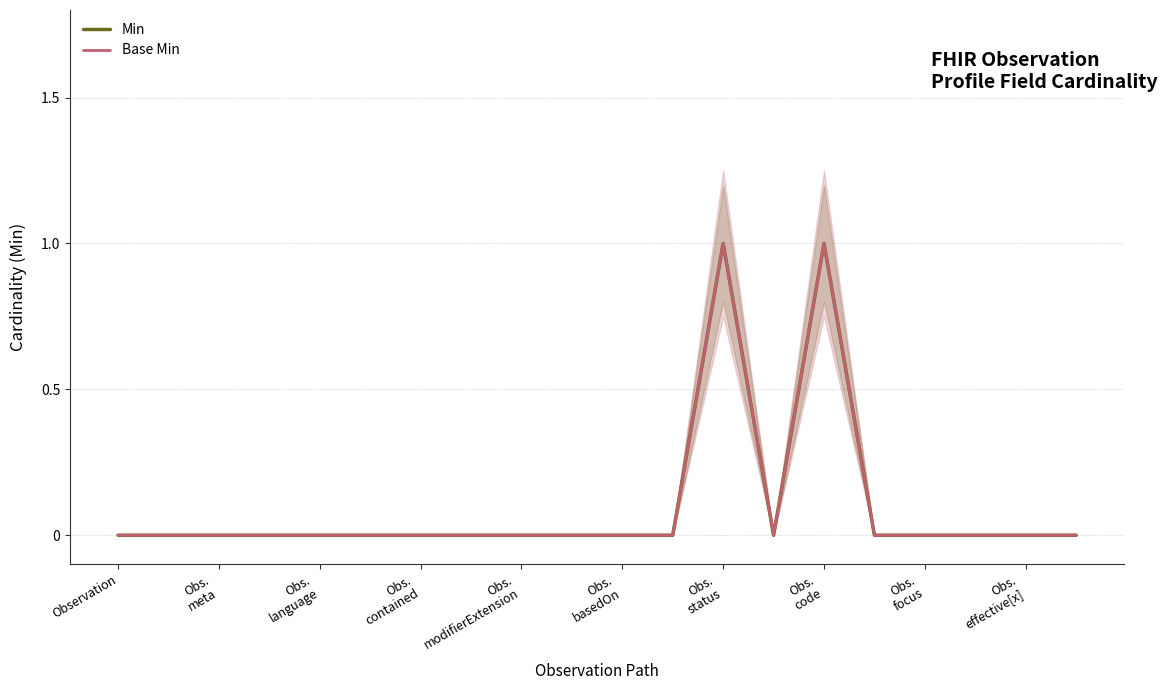

Is the value of Min at Obs. code greater than the value of Base Min at Obs. focus?

Yes